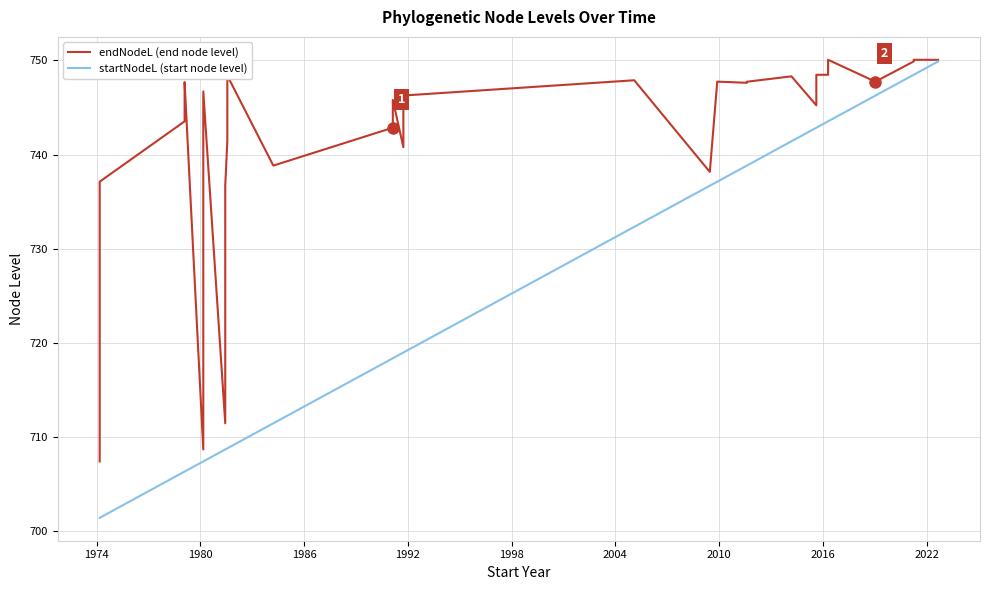

What are all the series names shown in the legend?

endNodeL (end node level), startNodeL (start node level)